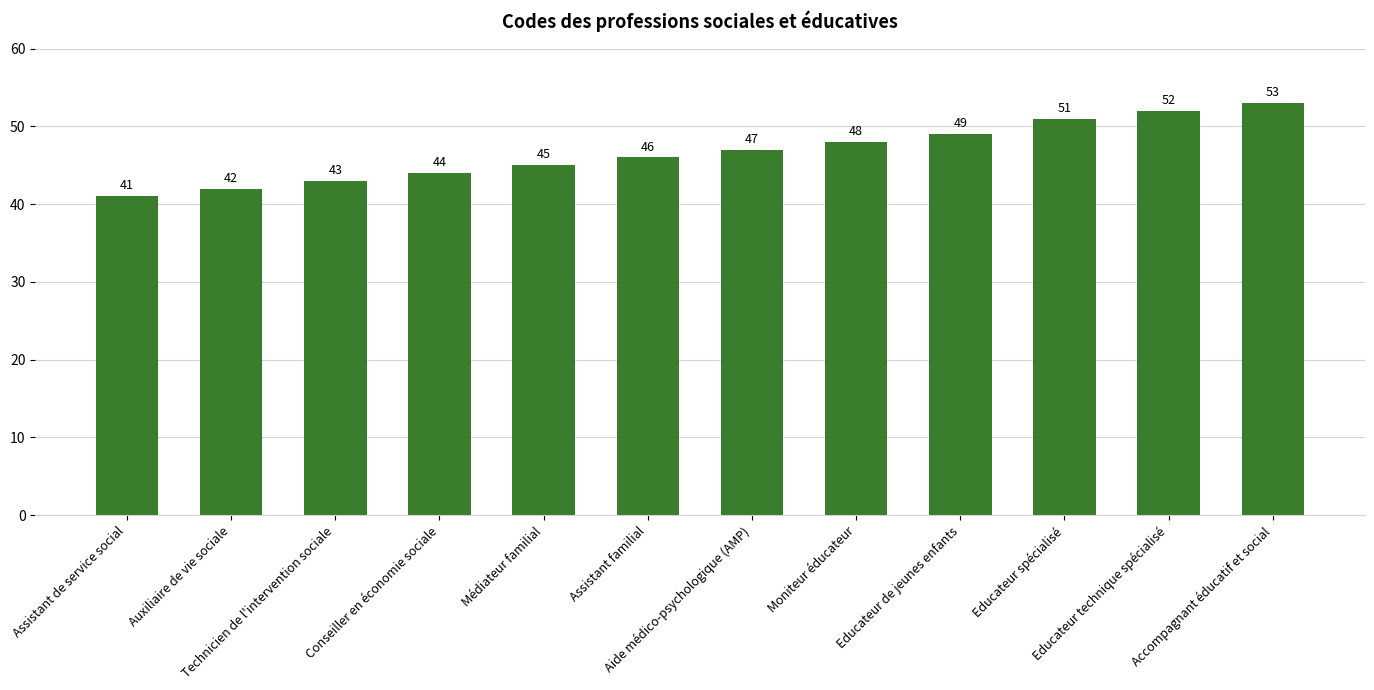

Rank the categories by value from highest to lowest.

Accompagnant éducatif et social, Educateur technique spécialisé, Educateur spécialisé, Educateur de jeunes enfants, Moniteur éducateur, Aide médico-psychologique (AMP), Assistant familial, Médiateur familial, Conseiller en économie sociale, Technicien de l'intervention sociale, Auxiliaire de vie sociale, Assistant de service social